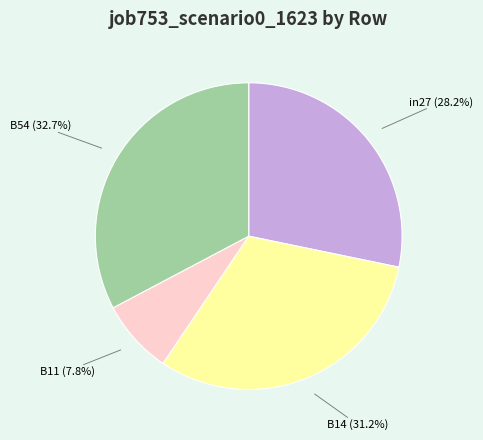

Rank the categories by value from highest to lowest.

B54, B14, in27, B11